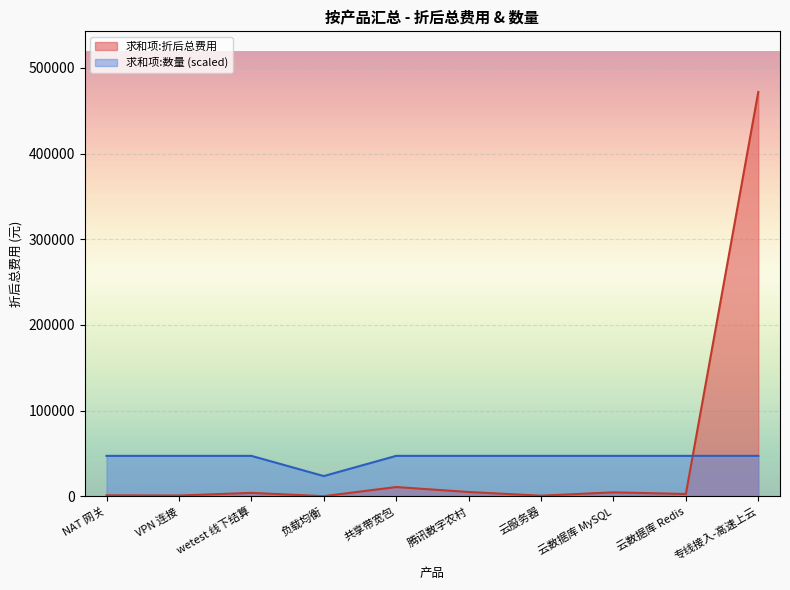

Between which two adjacent categories do 求和项:数量 and 求和项:折后总费用 first intersect?

云数据库 Redis and 专线接入-高速上云